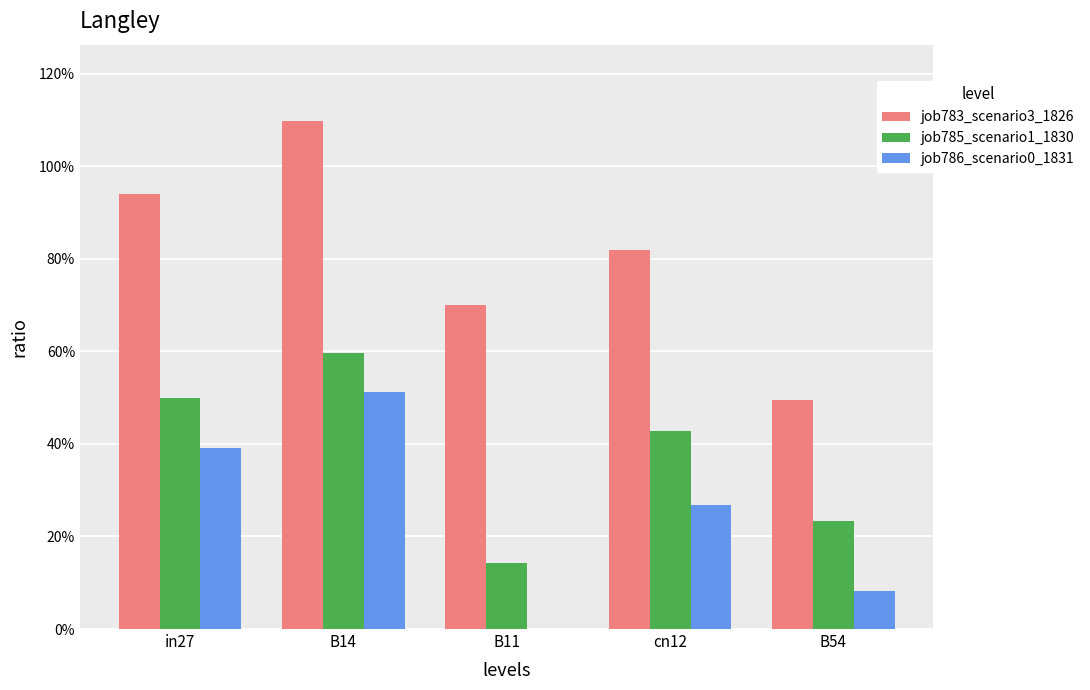

At how many categories does at least one series exceed 0?

5